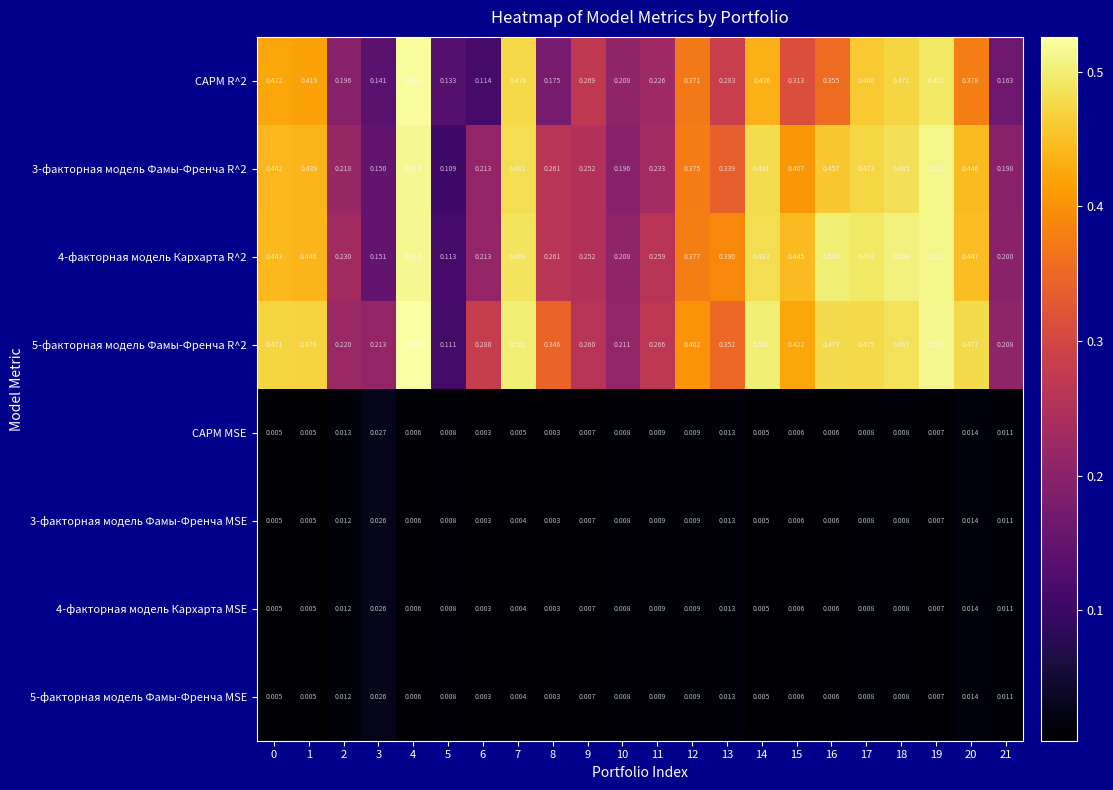

Is the value of 5-факторная модель Фамы-Френча R^2 at 17 greater than the value of CAPM R^2 at 12?

Yes